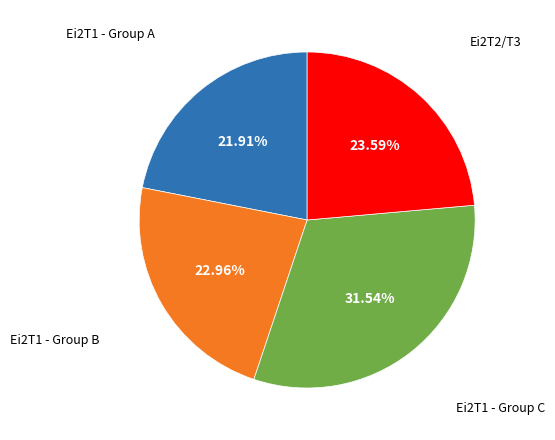

Is there a majority slice in this chart?

No